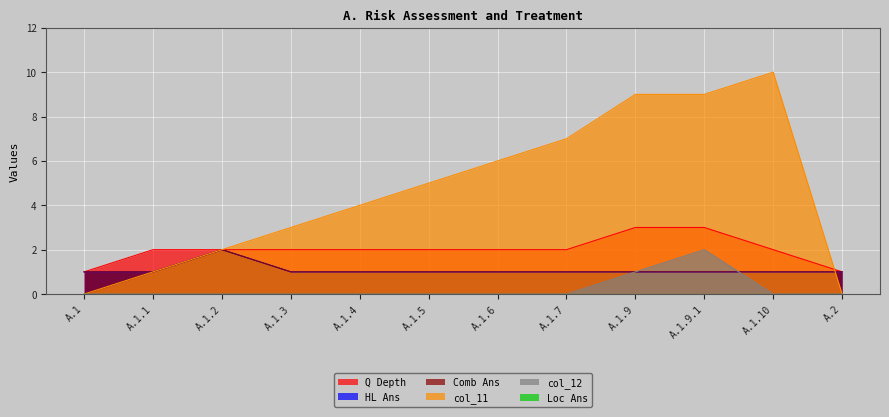

Reading left to right, extract all data points from this chart.

Q Depth: 1	2	2	2	2	2	2	2	3	3	2	1
HL Ans: 1	1	2	1	1	1	1	1	1	1	1	1
Comb Ans: 1	1	2	1	1	1	1	1	1	1	1	1
col_11: 0	1	2	3	4	5	6	7	9	9	10	0
col_12: 0	0	0	0	0	0	0	0	1	2	0	0